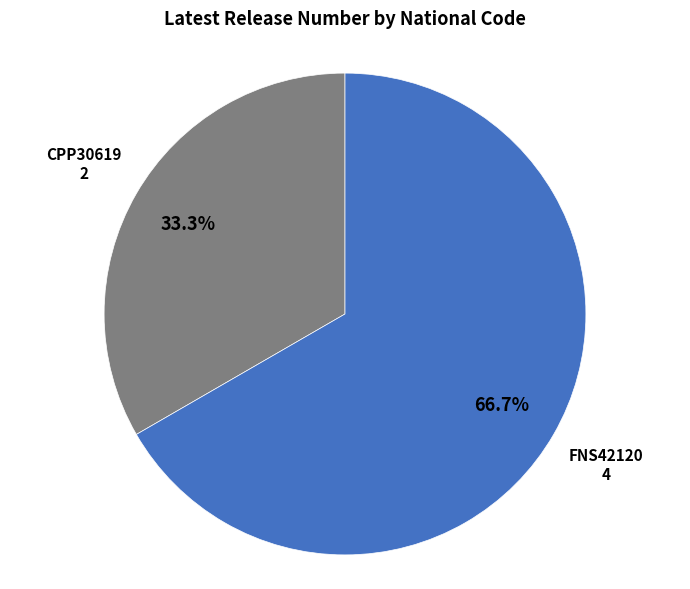

Which has a higher value, CPP30619 or FNS42120?

FNS42120